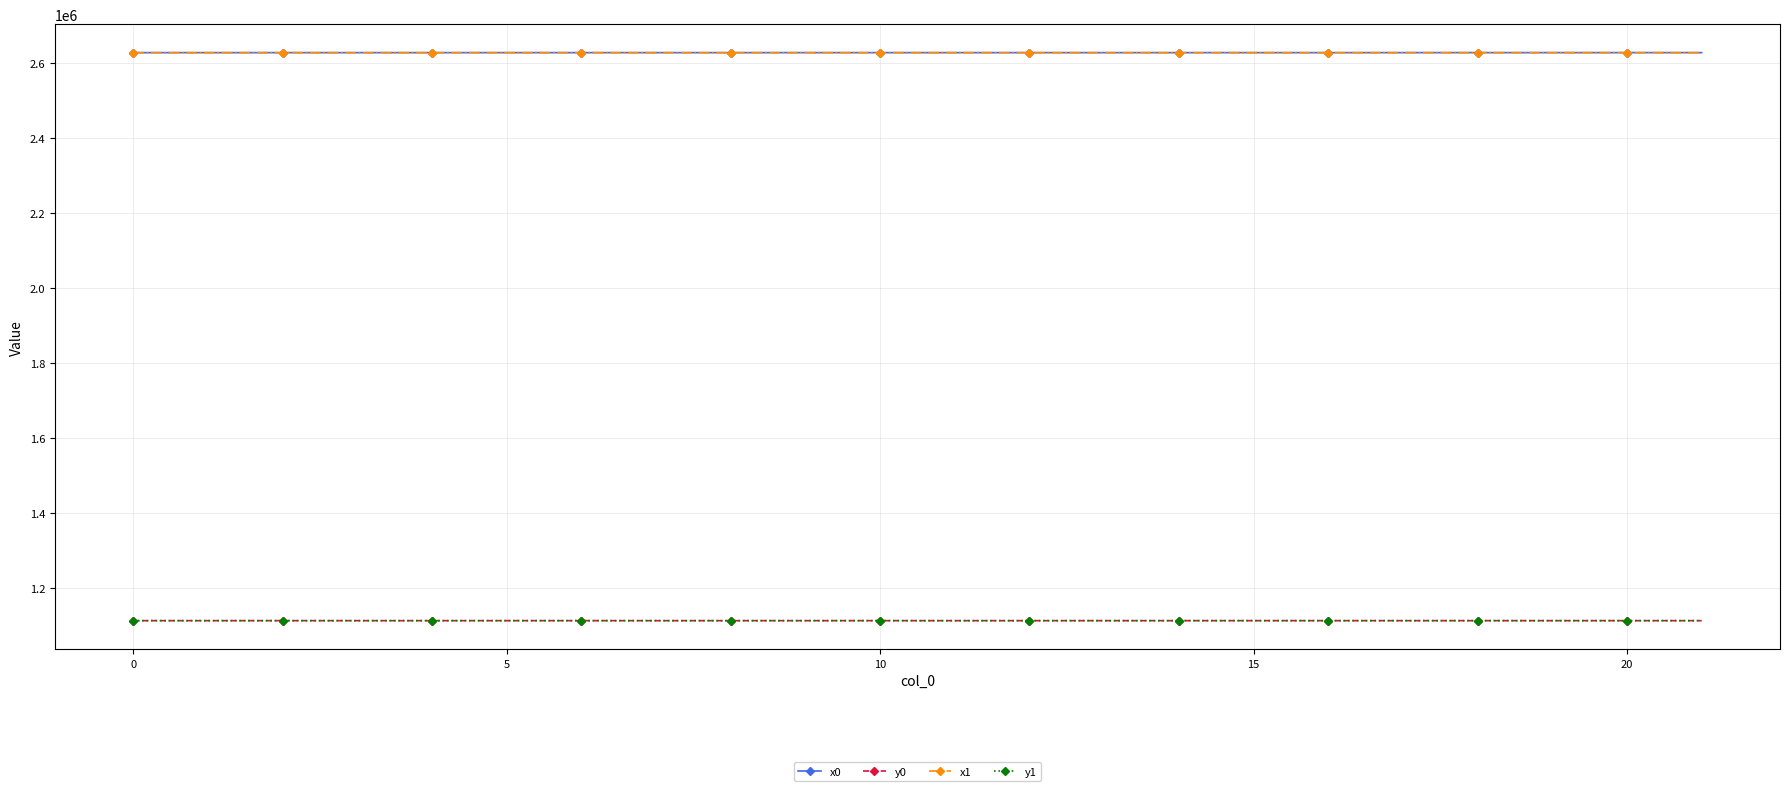

What is the difference between the maximum and minimum values in the y0 series?

60.1